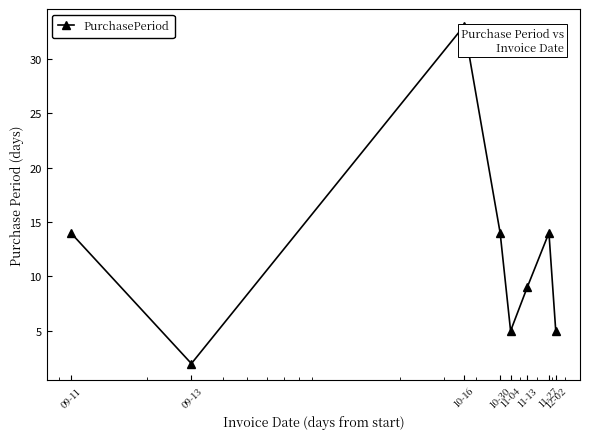

What is the sum of all values?

96